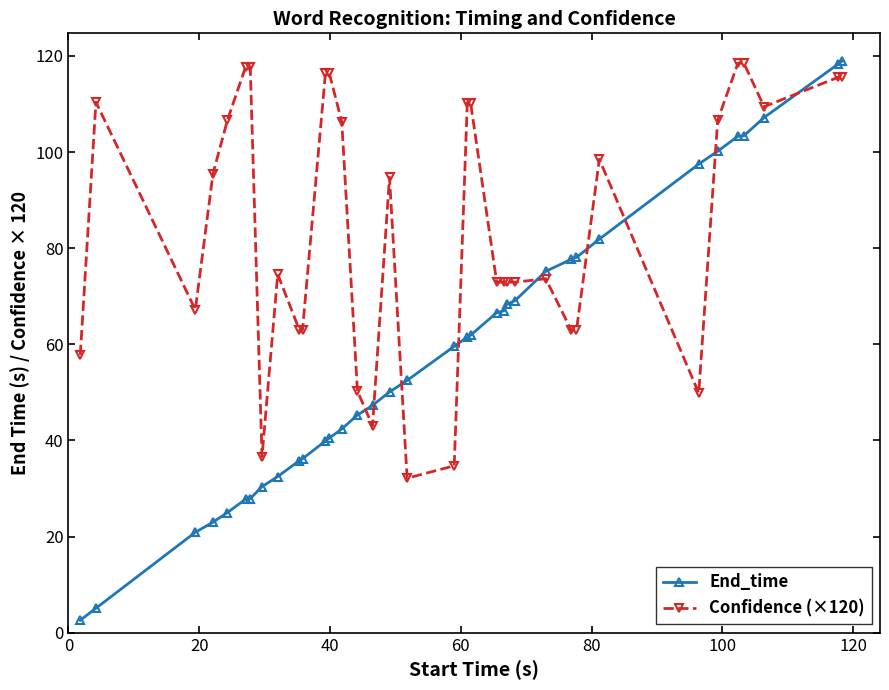

Which series has the widest spread of values?

End_time